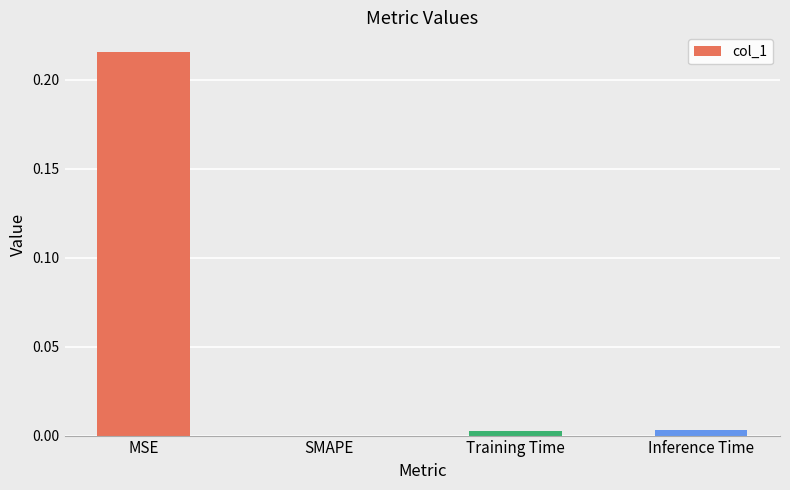

Is it true that the value at Inference Time is 0.0?

True